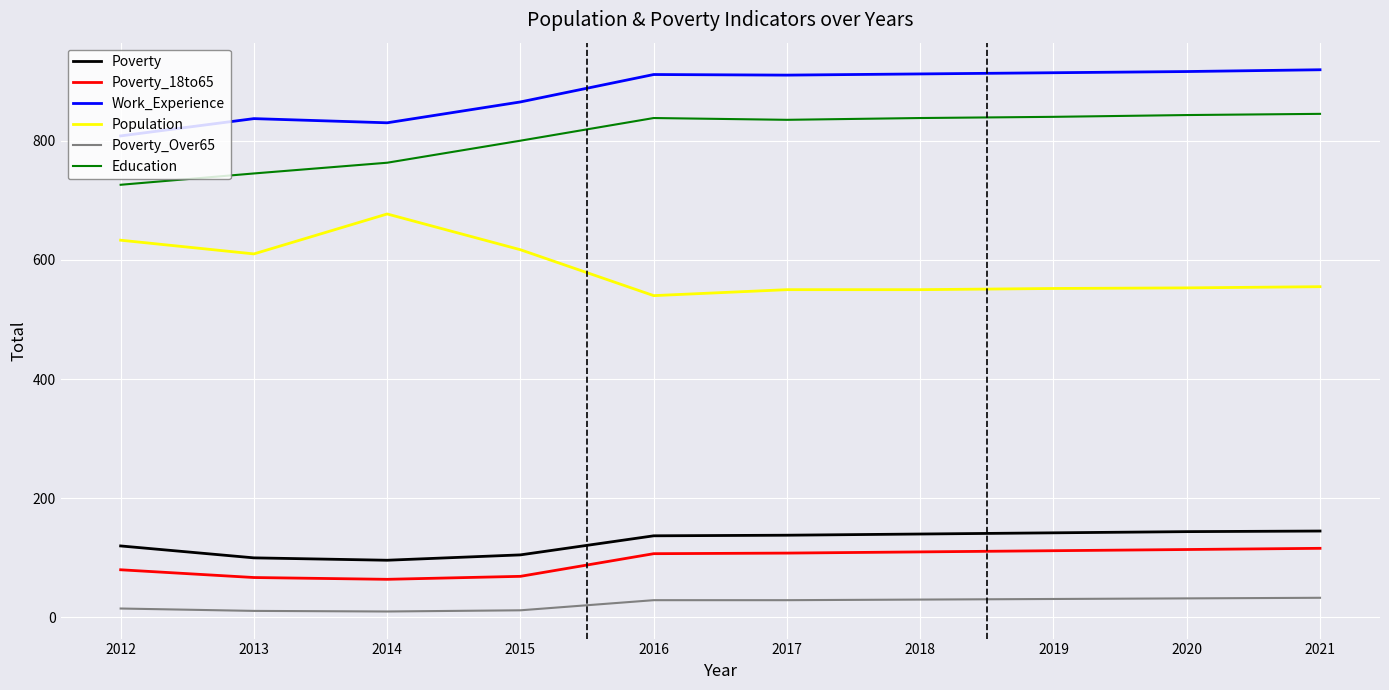

What is the difference between the Population values at 2014 and 2018?

127